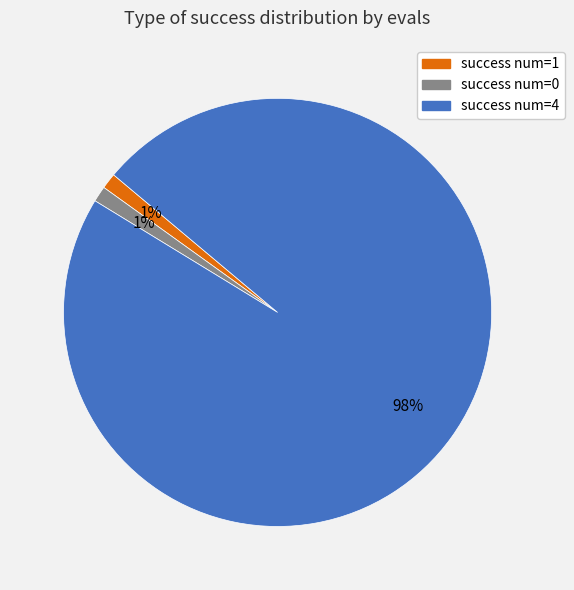

To the nearest percent, what is the average slice percentage?

33%